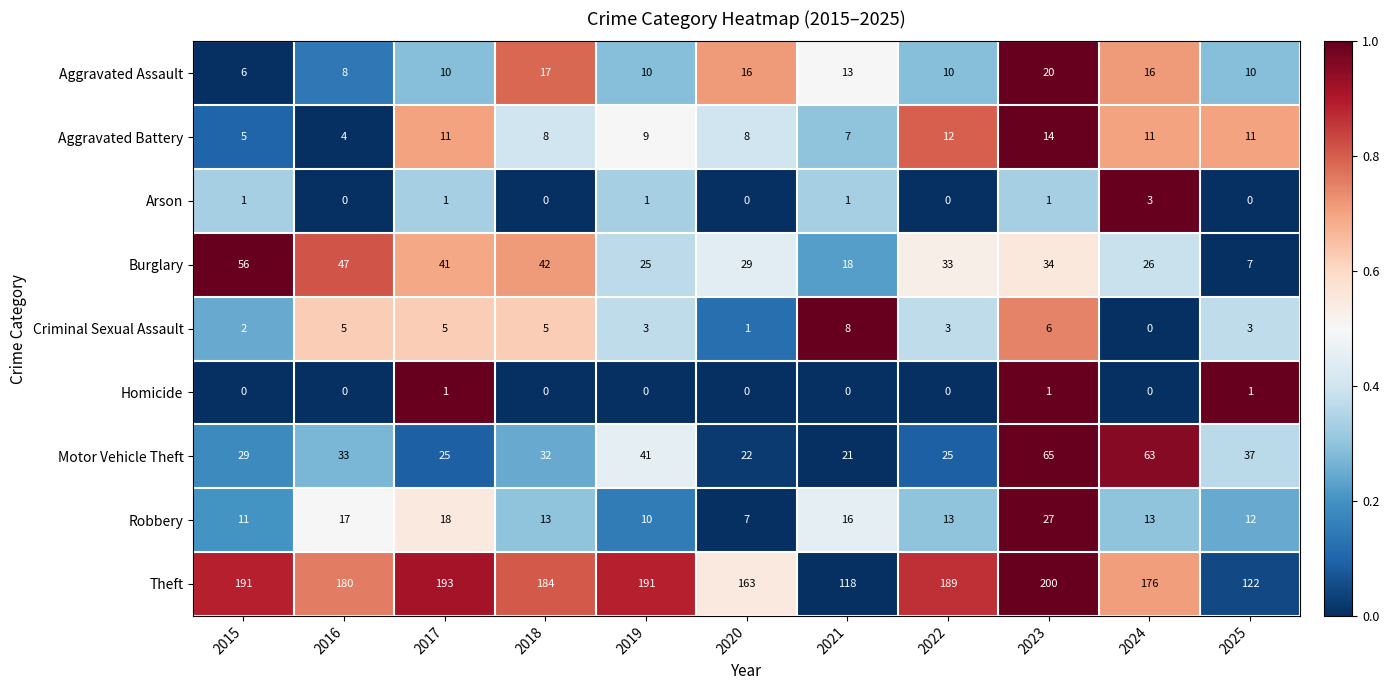

How many categories are shown in the chart?

11